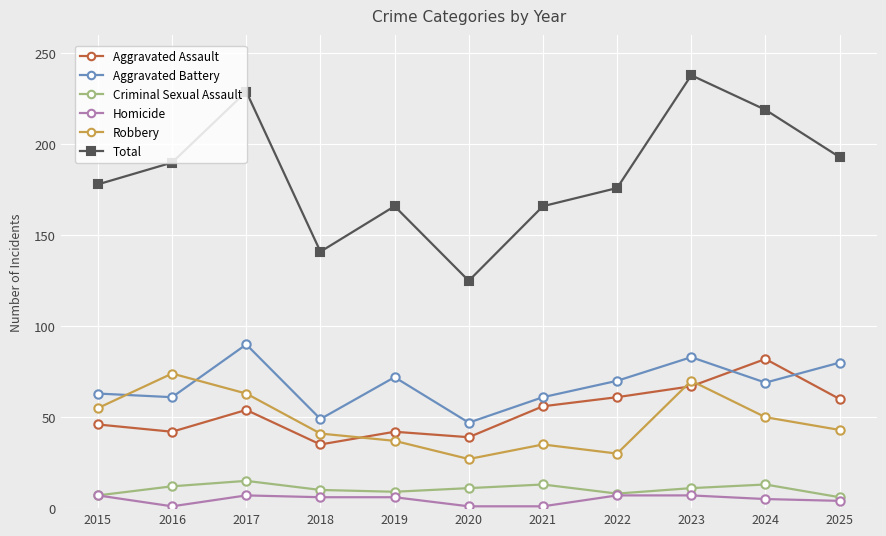

In Total, how many points are higher than both neighbors (excluding endpoints)?

3